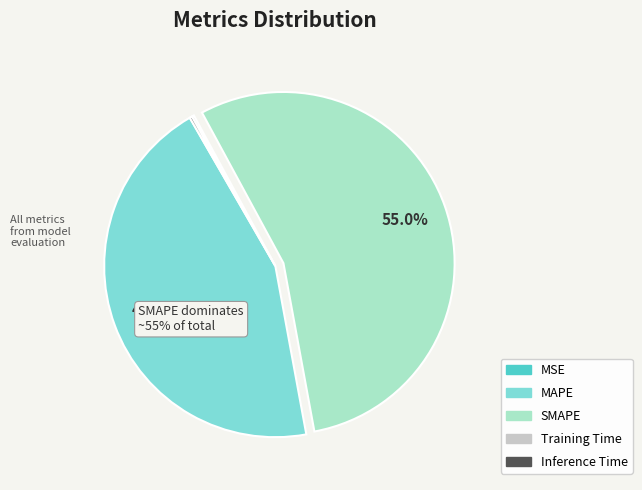

What portion of the pie excludes SMAPE?

45.0%